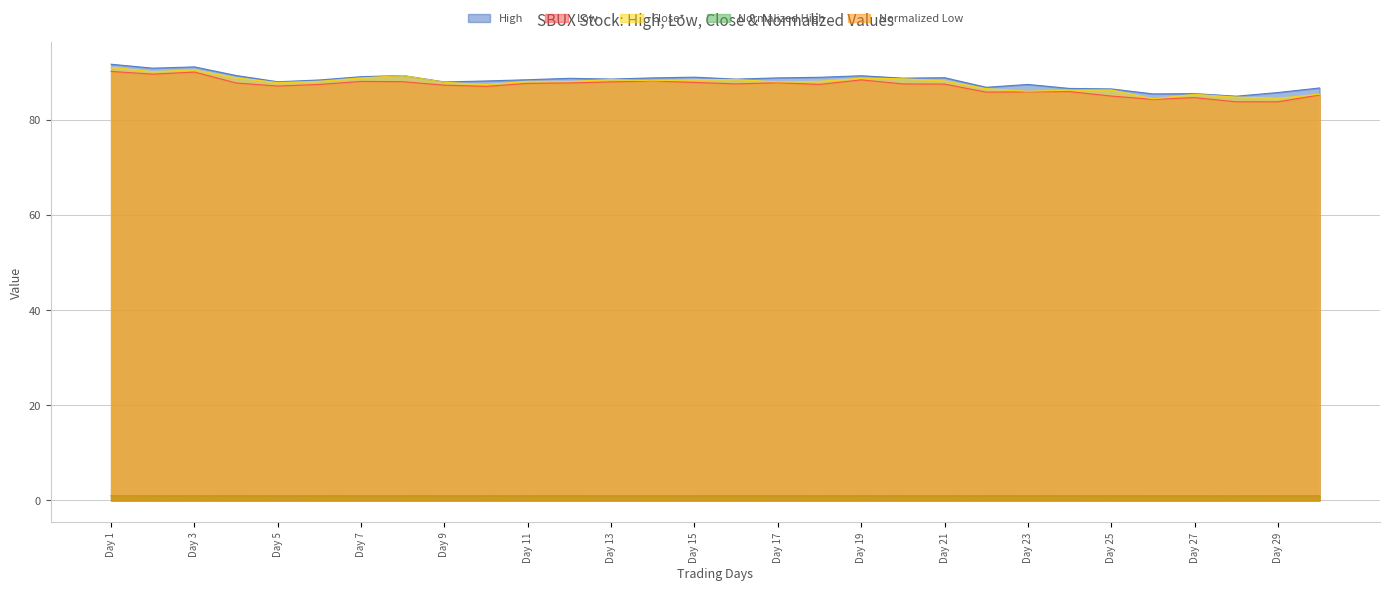

Reading right to left, list all the values displayed in this chart.

High: Day 30=86.7	Day 29=85.8	Day 28=85.0	Day 27=85.5	Day 26=85.5	Day 25=86.5	Day 24=86.6	Day 23=87.5	Day 22=86.9	Day 21=88.9	Day 20=88.8	Day 19=89.3	Day 18=89.0	Day 17=88.8	Day 16=88.6	Day 15=89.0	Day 14=88.8	Day 13=88.6	Day 12=88.8	Day 11=88.5	Day 10=88.2	Day 9=88.0	Day 8=89.3	Day 7=89.1	Day 6=88.4	Day 5=88.0	Day 4=89.3	Day 3=91.2	Day 2=90.9	Day 1=91.7
Low: Day 30=85.2	Day 29=83.8	Day 28=83.8	Day 27=84.7	Day 26=84.3	Day 25=85.0	Day 24=86.0	Day 23=85.9	Day 22=85.8	Day 21=87.5	Day 20=87.6	Day 19=88.4	Day 18=87.5	Day 17=87.8	Day 16=87.6	Day 15=87.9	Day 14=88.2	Day 13=88.0	Day 12=87.8	Day 11=87.7	Day 10=87.1	Day 9=87.3	Day 8=88.0	Day 7=88.1	Day 6=87.5	Day 5=87.1	Day 4=87.8	Day 3=90.1	Day 2=89.6	Day 1=90.2
Close*: Day 30=85.4	Day 29=84.6	Day 28=84.8	Day 27=85.4	Day 26=84.5	Day 25=86.3	Day 24=86.3	Day 23=86.0	Day 22=86.6	Day 21=88.2	Day 20=88.7	Day 19=88.8	Day 18=88.1	Day 17=88.0	Day 16=88.5	Day 15=88.5	Day 14=88.2	Day 13=88.5	Day 12=88.1	Day 11=88.1	Day 10=87.4	Day 9=87.9	Day 8=89.3	Day 7=88.8	Day 6=88.1	Day 5=87.9	Day 4=88.9	Day 3=90.5	Day 2=90.2	Day 1=91.1
Normalized High: Day 30=1.0	Day 29=0.9	Day 28=0.9	Day 27=0.9	Day 26=0.9	Day 25=1.0	Day 24=1.0	Day 23=1.0	Day 22=1.0	Day 21=1.0	Day 20=1.0	Day 19=1.0	Day 18=1.0	Day 17=1.0	Day 16=1.0	Day 15=1.0	Day 14=1.0	Day 13=1.0	Day 12=1.0	Day 11=1.0	Day 10=1.0	Day 9=1.0	Day 8=1.0	Day 7=1.0	Day 6=1.0	Day 5=1.0	Day 4=1.0	Day 3=1.0	Day 2=1.0	Day 1=1.0
Normalized Low: Day 30=0.9	Day 29=0.9	Day 28=0.9	Day 27=0.9	Day 26=0.9	Day 25=0.9	Day 24=0.9	Day 23=0.9	Day 22=0.9	Day 21=1.0	Day 20=1.0	Day 19=1.0	Day 18=1.0	Day 17=1.0	Day 16=1.0	Day 15=1.0	Day 14=1.0	Day 13=1.0	Day 12=1.0	Day 11=1.0	Day 10=1.0	Day 9=1.0	Day 8=1.0	Day 7=1.0	Day 6=1.0	Day 5=1.0	Day 4=1.0	Day 3=1.0	Day 2=1.0	Day 1=1.0